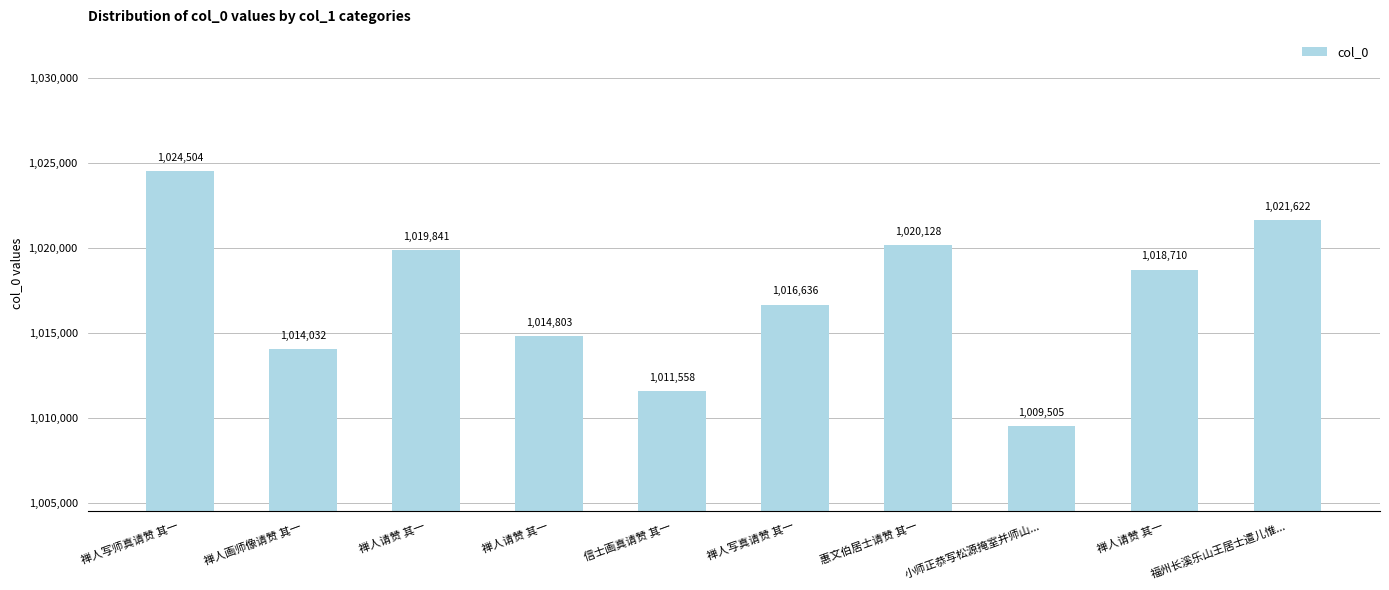

What is the difference between the maximum and minimum values?

14999